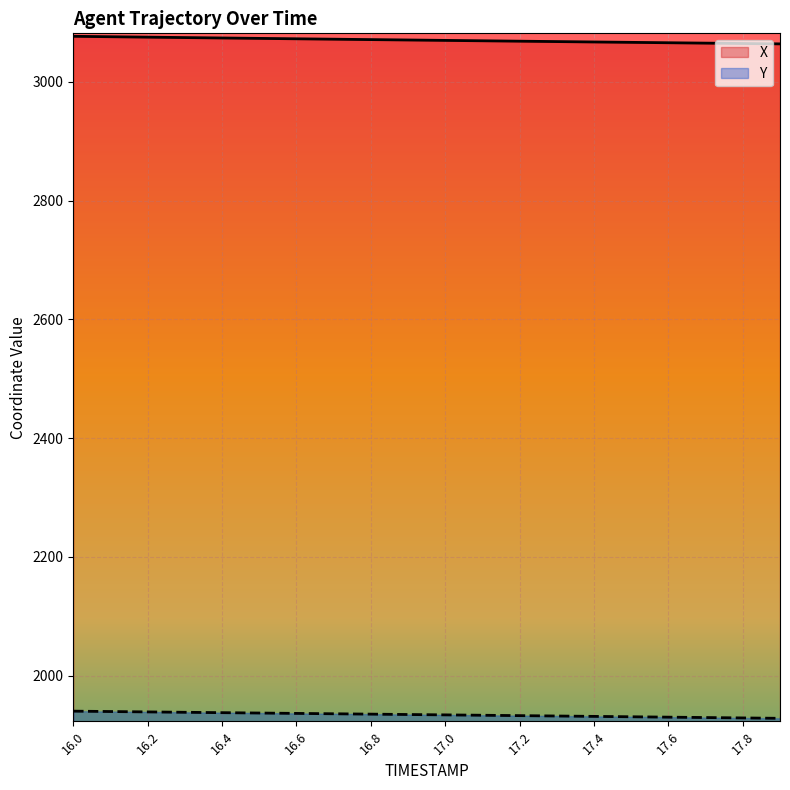

List the series in order of their peak value, lowest first.

Y, X